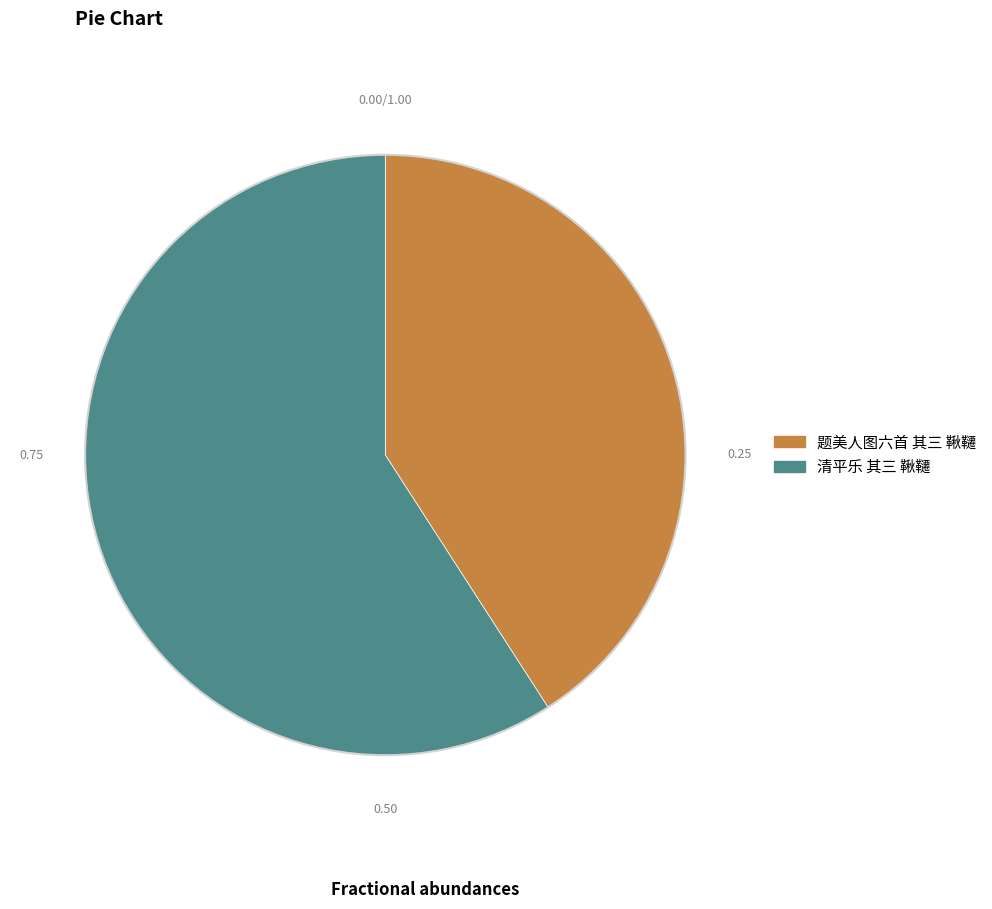

How many slices are in this pie chart?

2